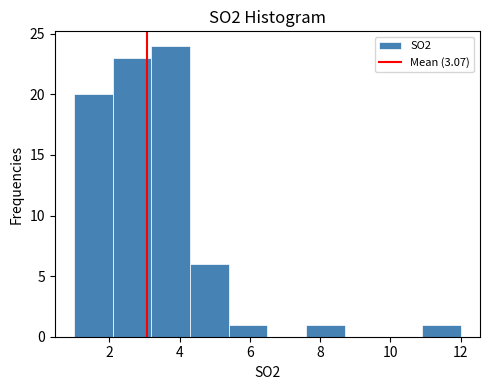

What is the height of the bar covering 5.4 to 6.5 on the x-axis? Neither the bar edges nor the heights are printed on the chart, so give them approximately, as read against the axes.

1